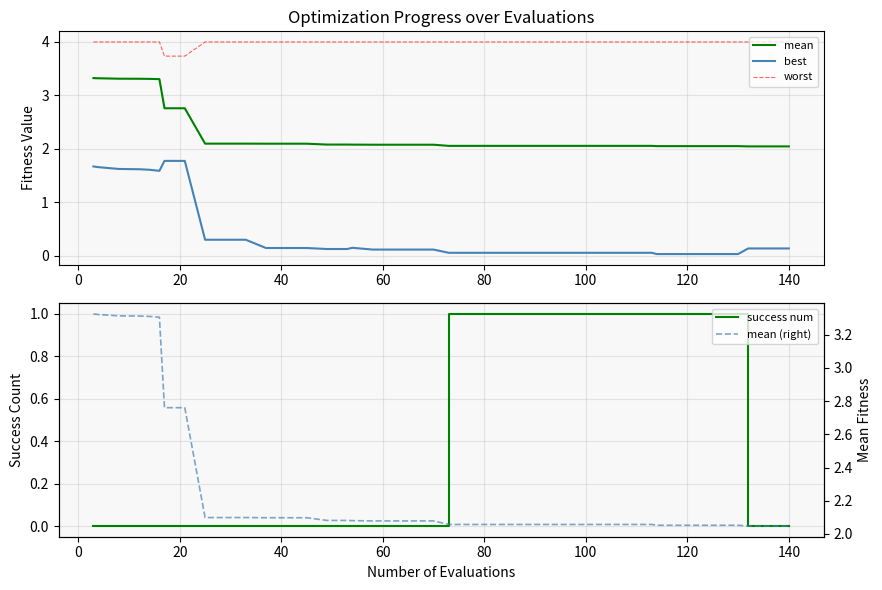

At how many categories does at least one series exceed 3?

40